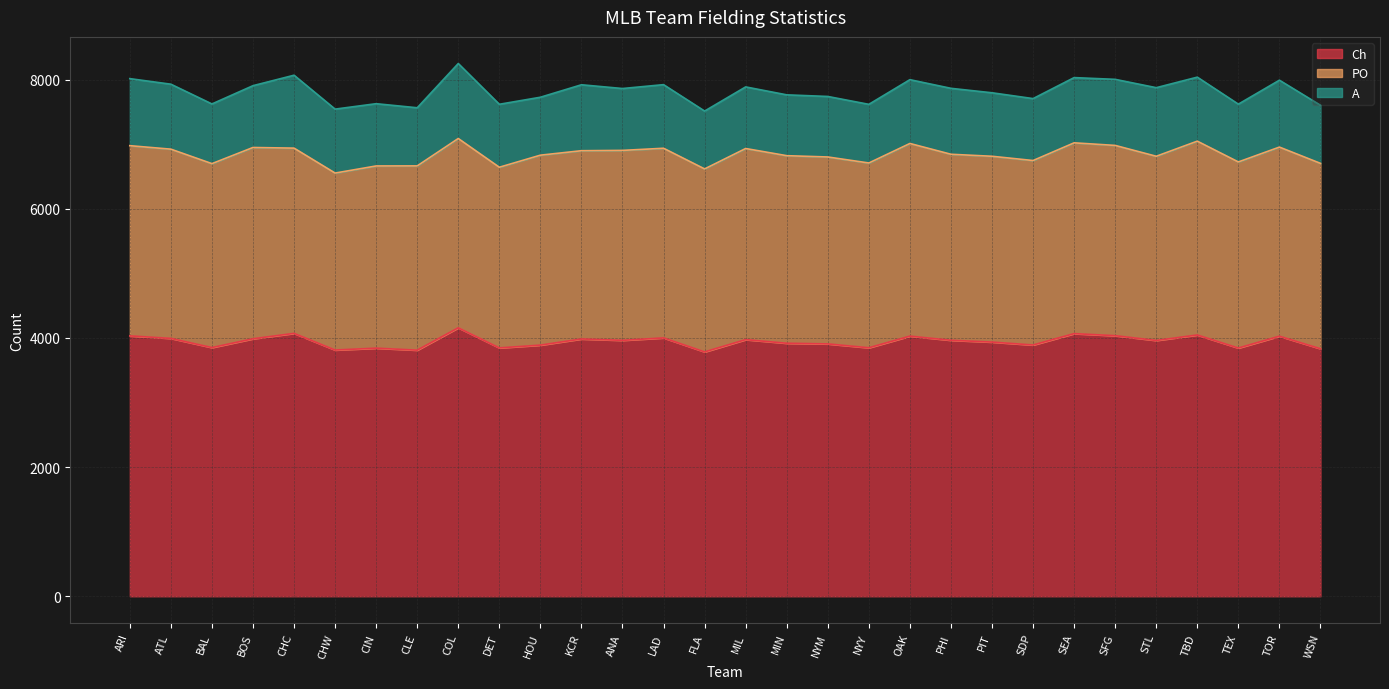

Does the chart display data point markers on the line(s)?

No